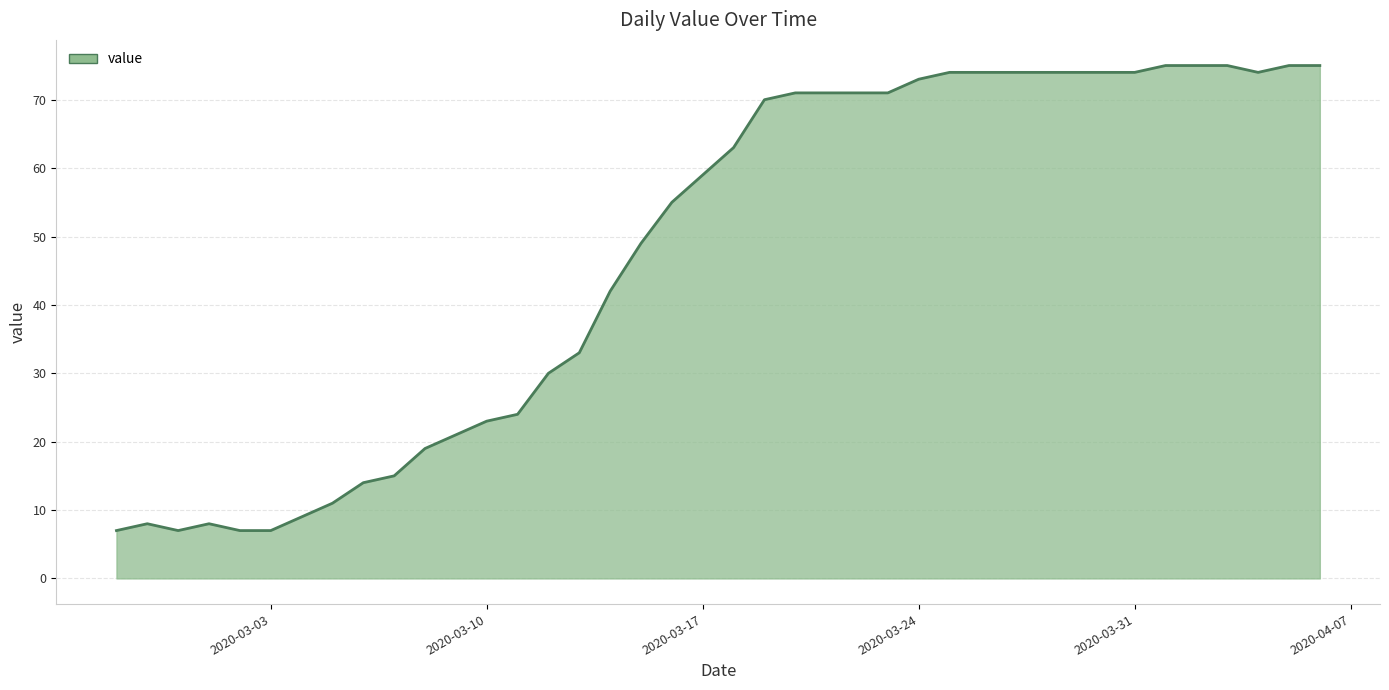

What is the minimum value shown in the chart?

7